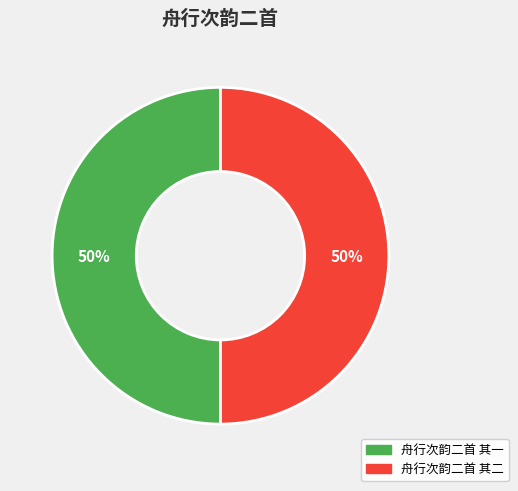

To the nearest percent, what percentage of the pie is 舟行次韵二首 其一?

50%